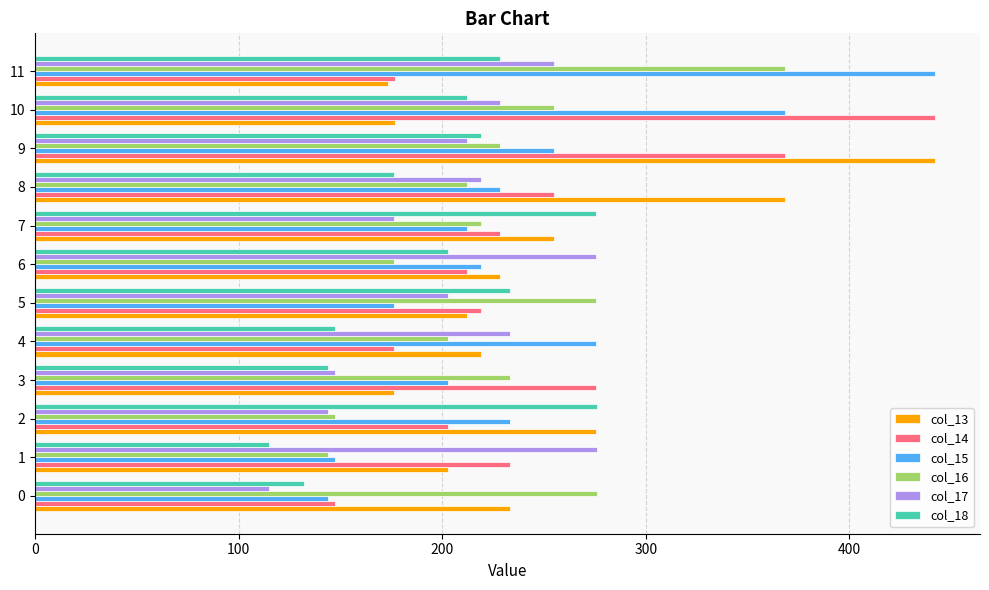

What is the sum of all col_13 values?

2964.1